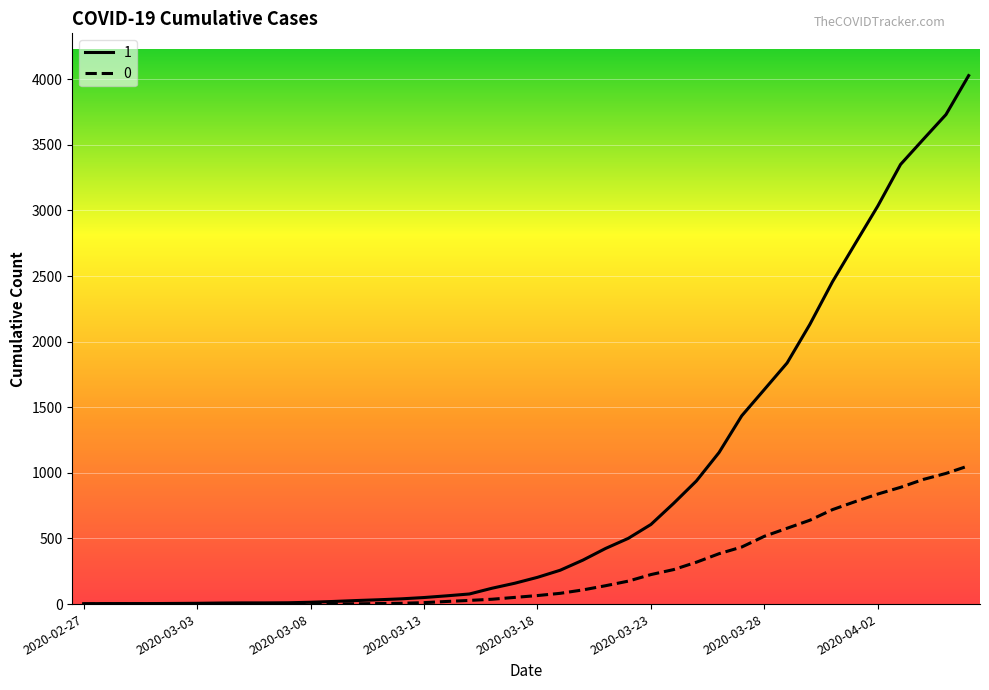

How many lines are shown in the chart?

2